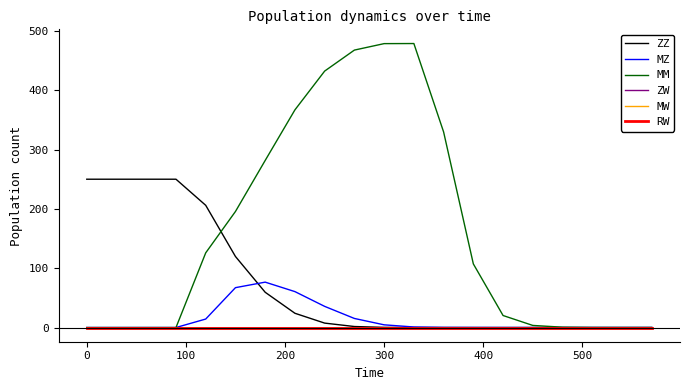

How many lines are shown in the chart?

6